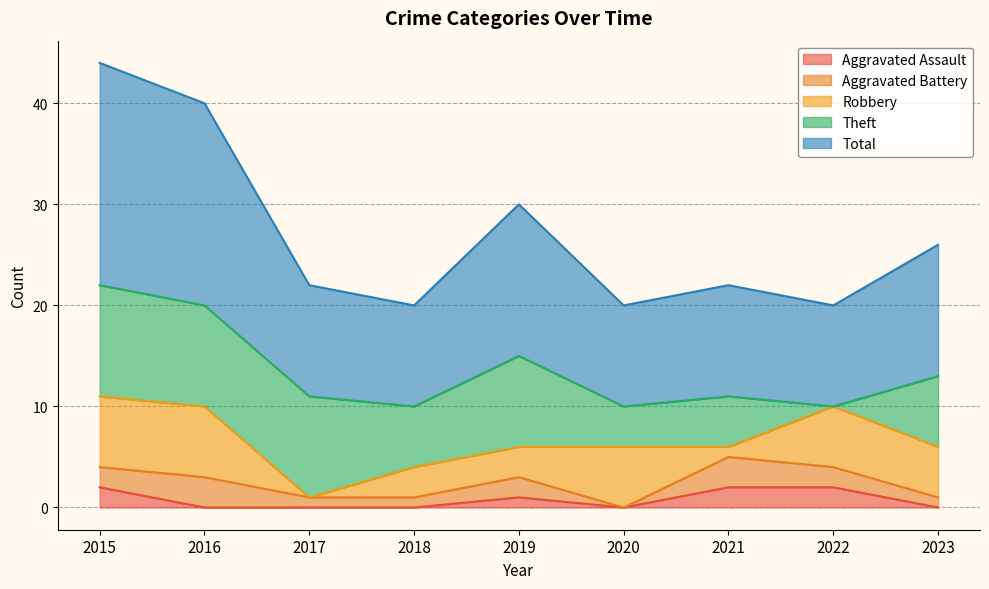

At 2022, list the series in order from largest to smallest.

Total, Robbery, Aggravated Assault, Aggravated Battery, Theft